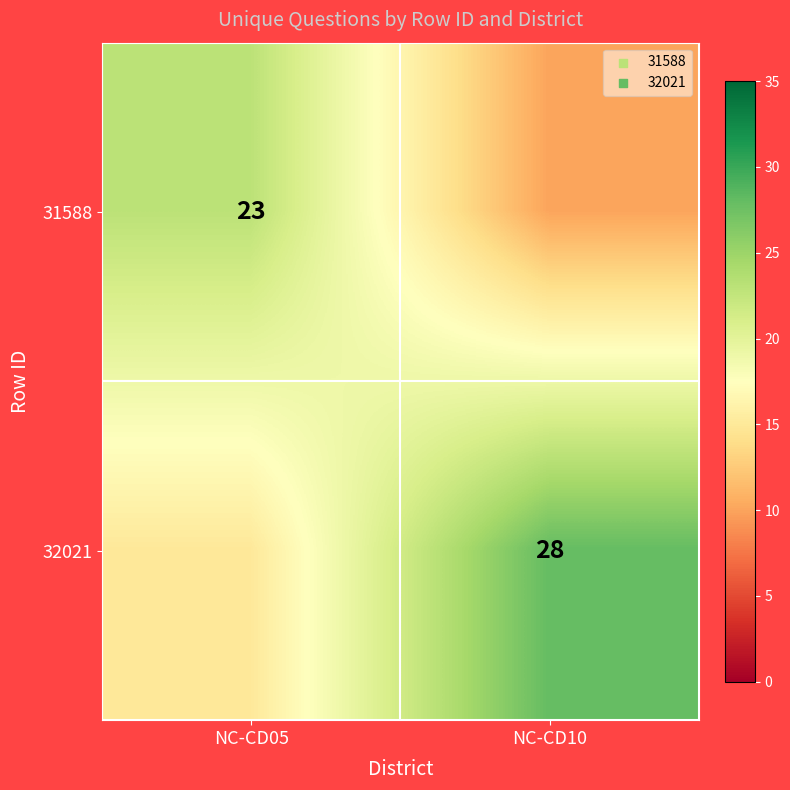

The value of 32021 at NC-CD10 is 36. True or false?

False